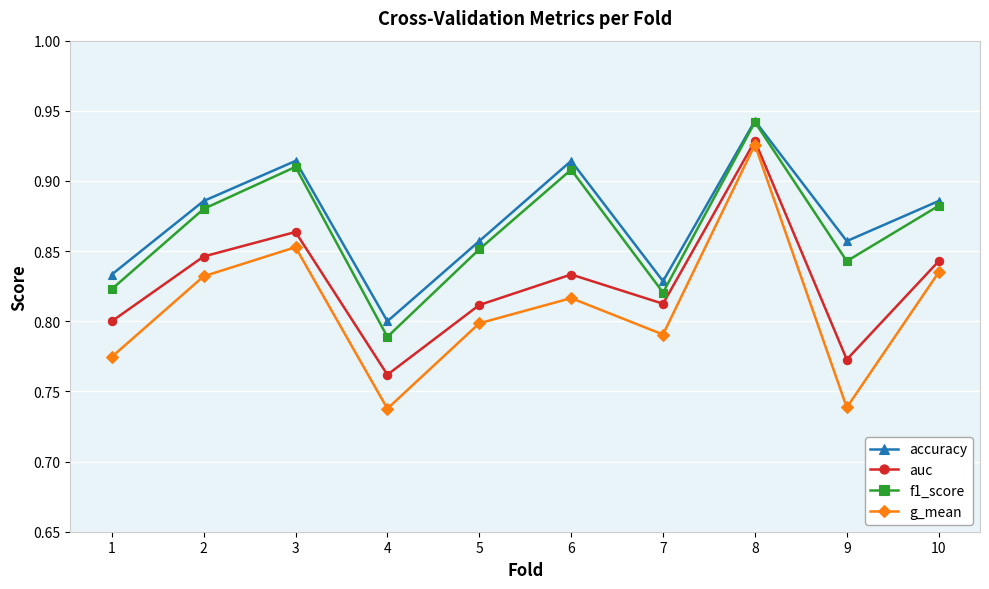

At which label is accuracy closest to 0?

4